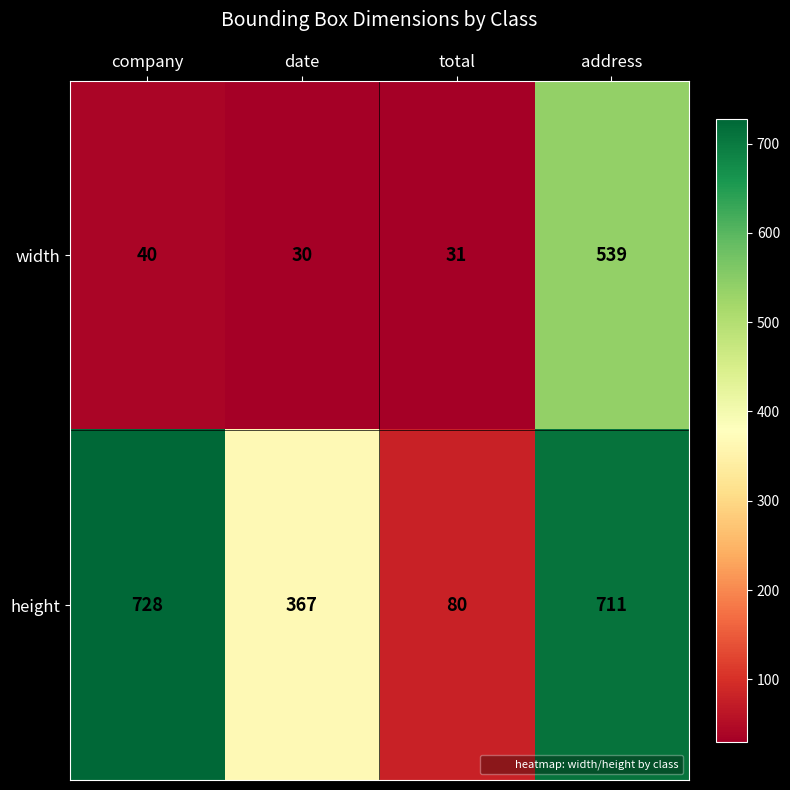

What is the difference between the width values at company and date?

10